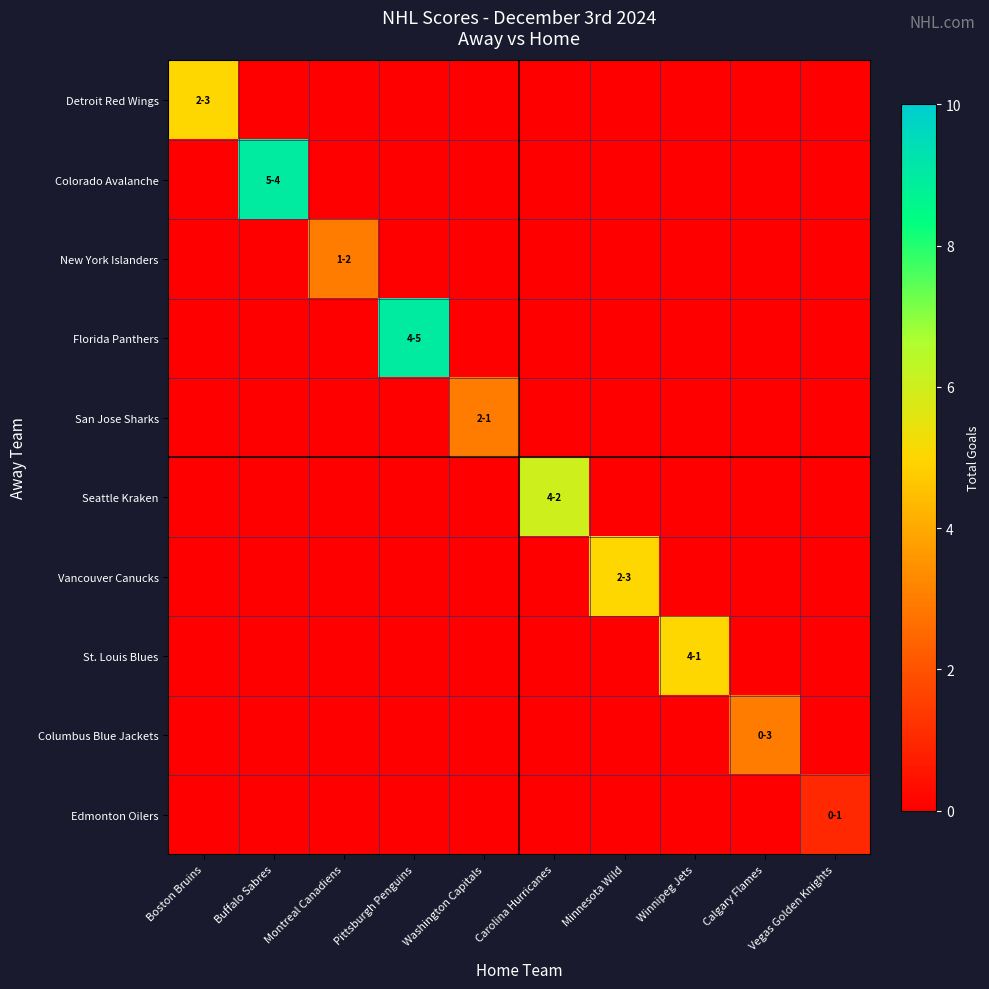

Which series has the widest spread of values?

Colorado Avalanche